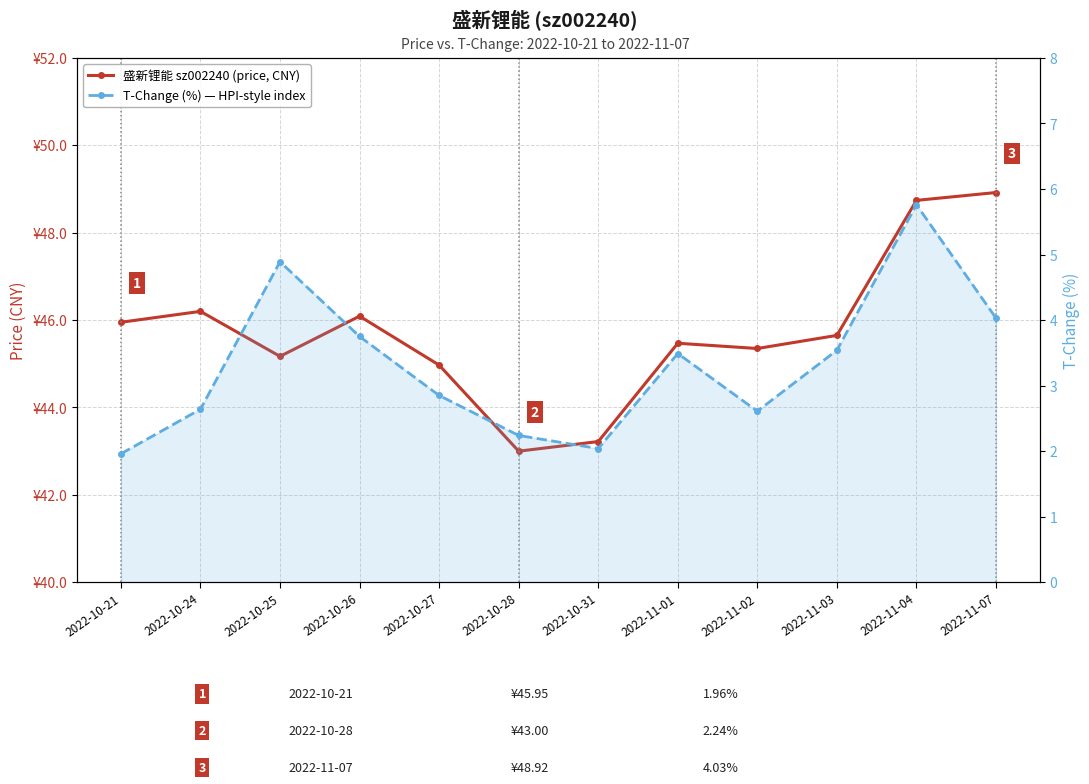

Which series has the largest total across all categories?

盛新锂能 sz002240 (price, CNY)